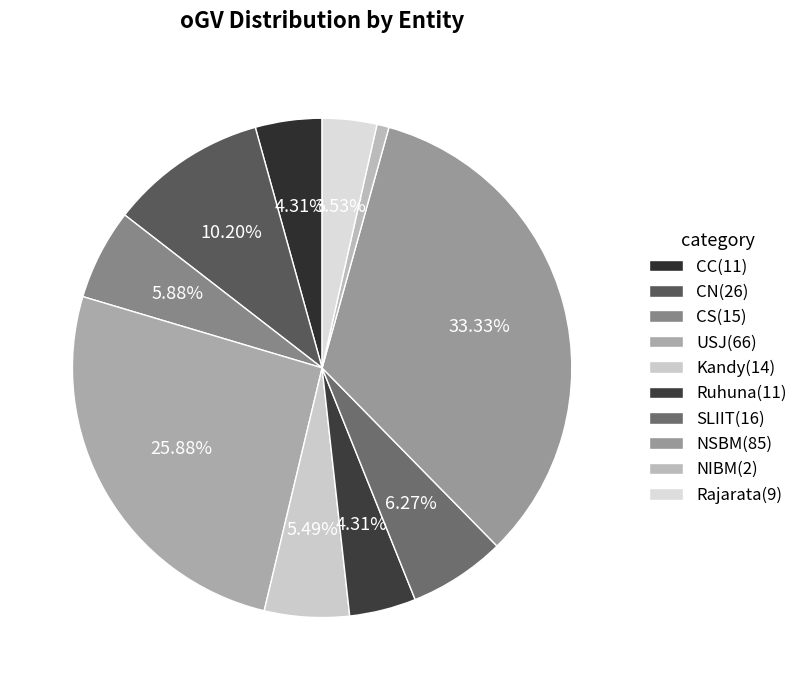

To the nearest percent, what is the difference between the NIBM and USJ slice percentages?

25%